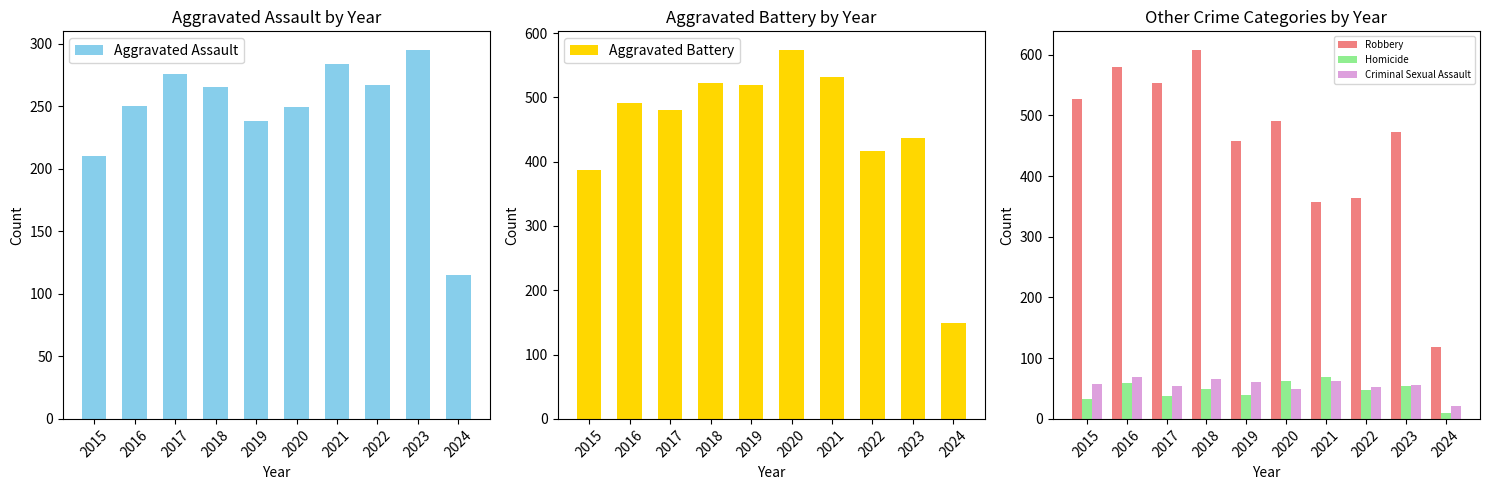

Reading left to right, extract all data points from this chart.

Aggravated Assault: 210	250	276	265	238	249	284	267	295	115
Aggravated Battery: 387	491	480	522	520	574	531	417	437	149
Robbery: 527	579	553	608	458	491	357	364	473	119
Homicide: 32	59	37	49	40	63	69	47	55	9
Criminal Sexual Assault: 58	69	55	65	61	49	62	53	56	21